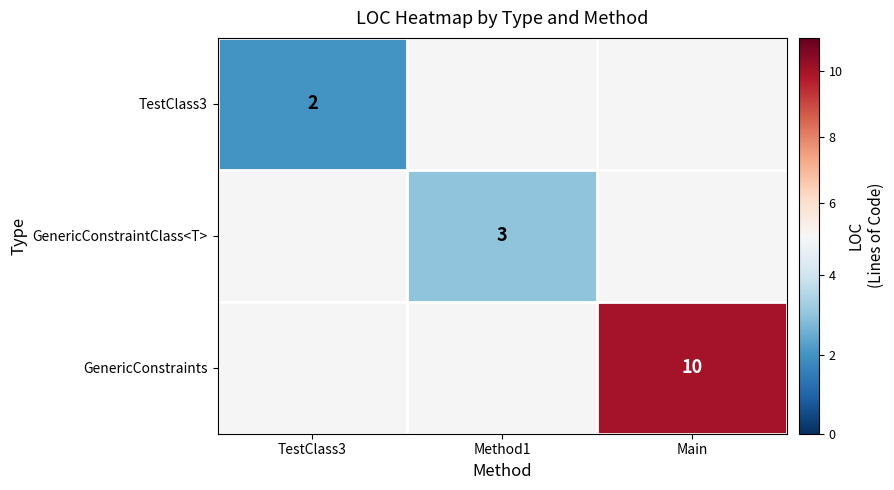

Between Method1 and Main, which is larger?

Main